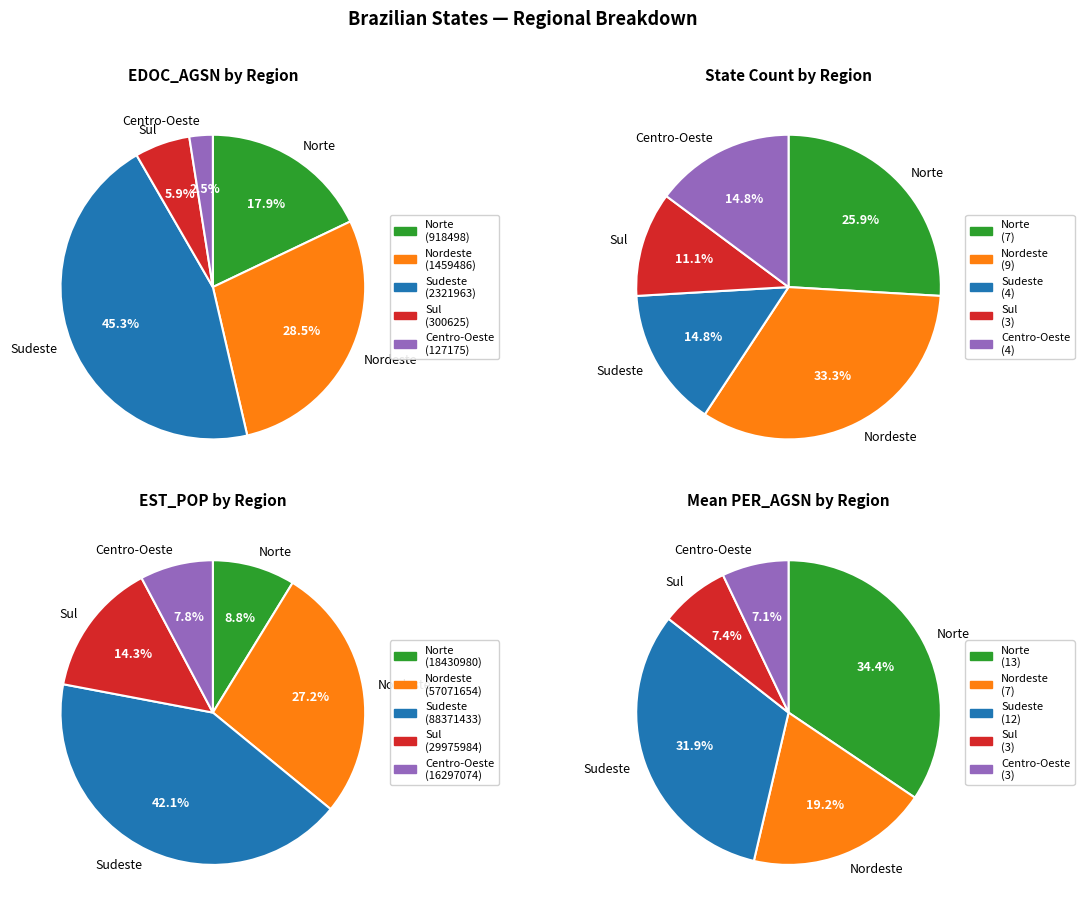

Combined, what portion of the pie is Sudeste and Nordeste?

48.1%